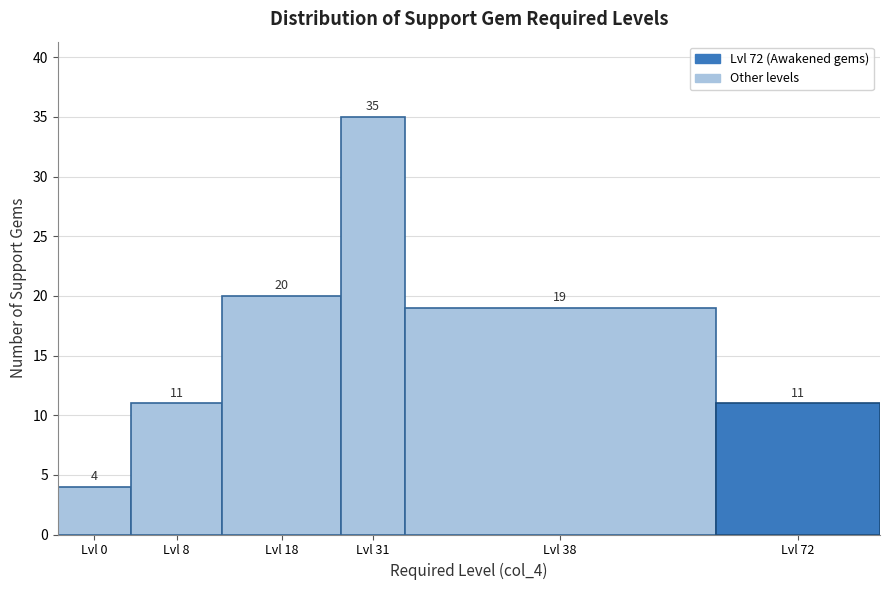

Reading left to right, extract all data points from this chart.

4	11	20	35	19	11